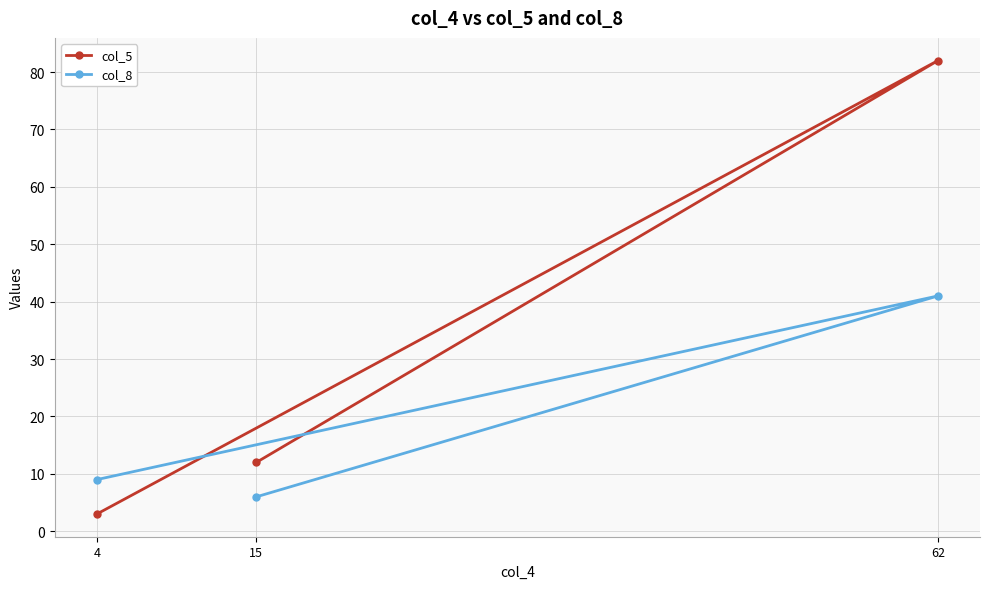

Which series has the largest total across all categories?

col_5